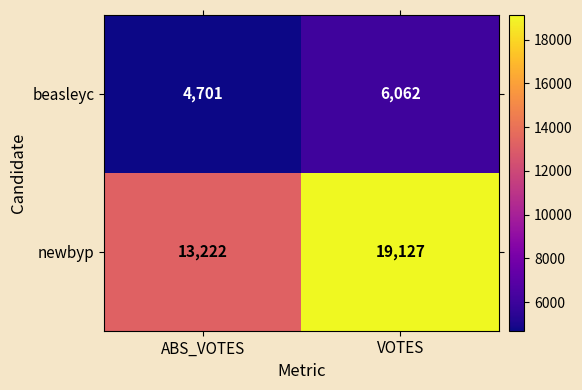

At ABS_VOTES, list the series in order from smallest to largest.

beasleyc, newbyp